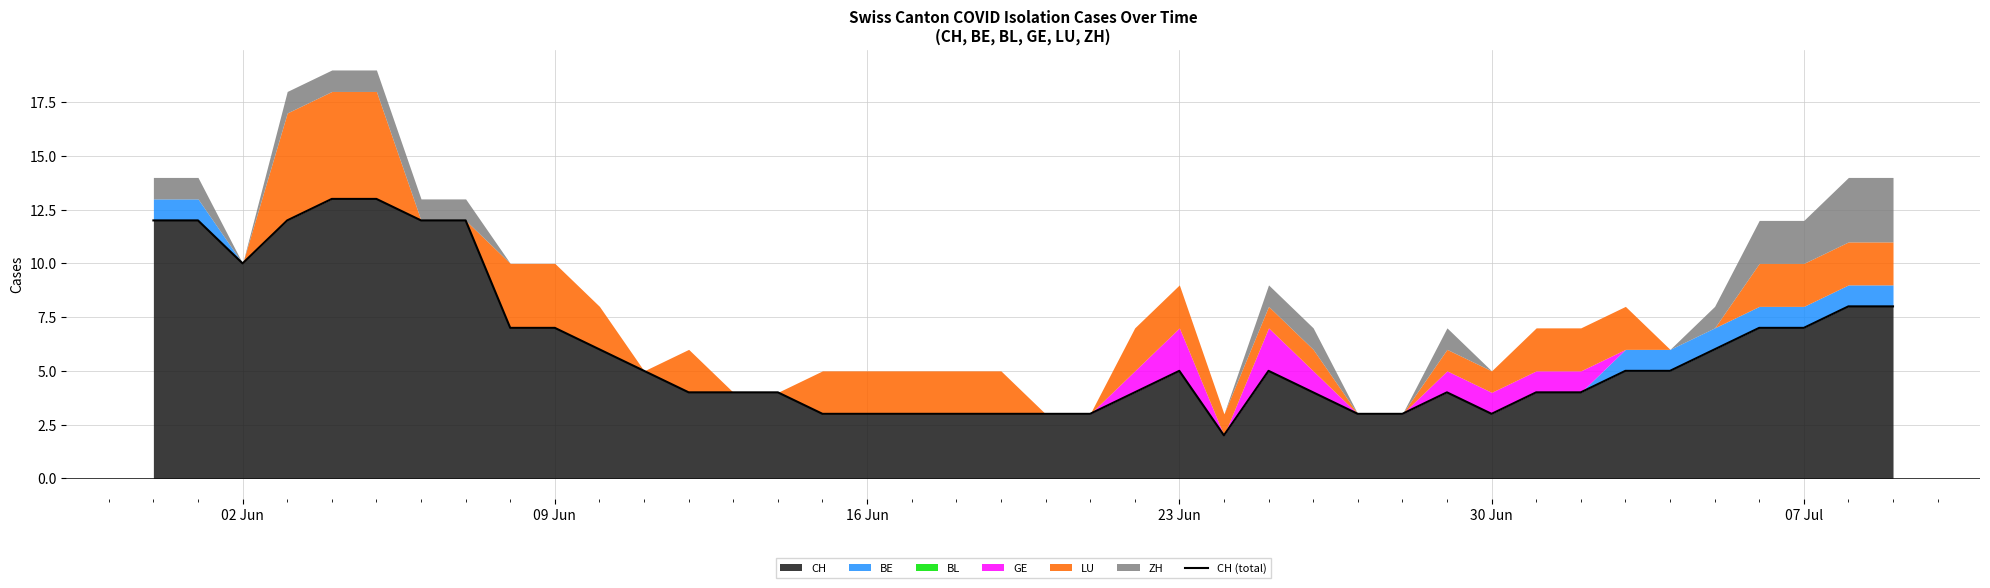

The chart shows a value of 7 at 7. True or false?

False